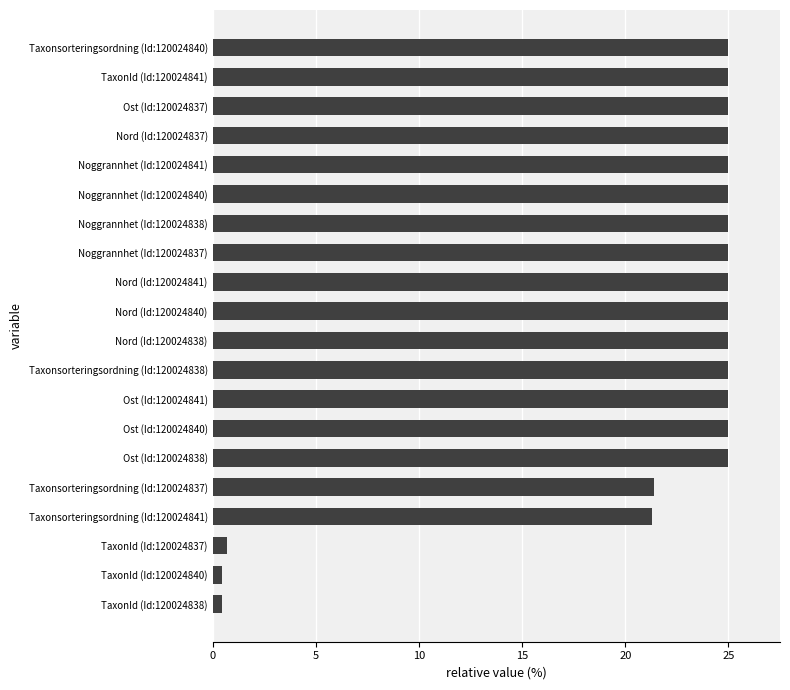

What position from the top is Nord (Id:120024841)?

9